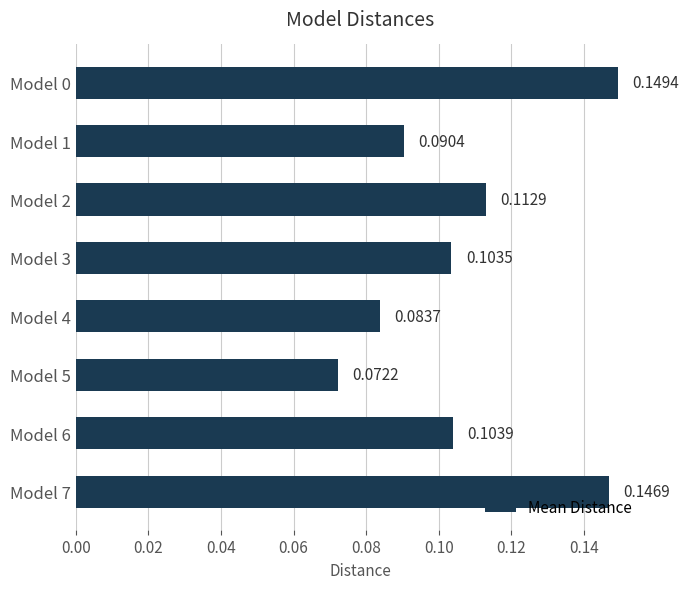

What is the sum of all values?

0.9